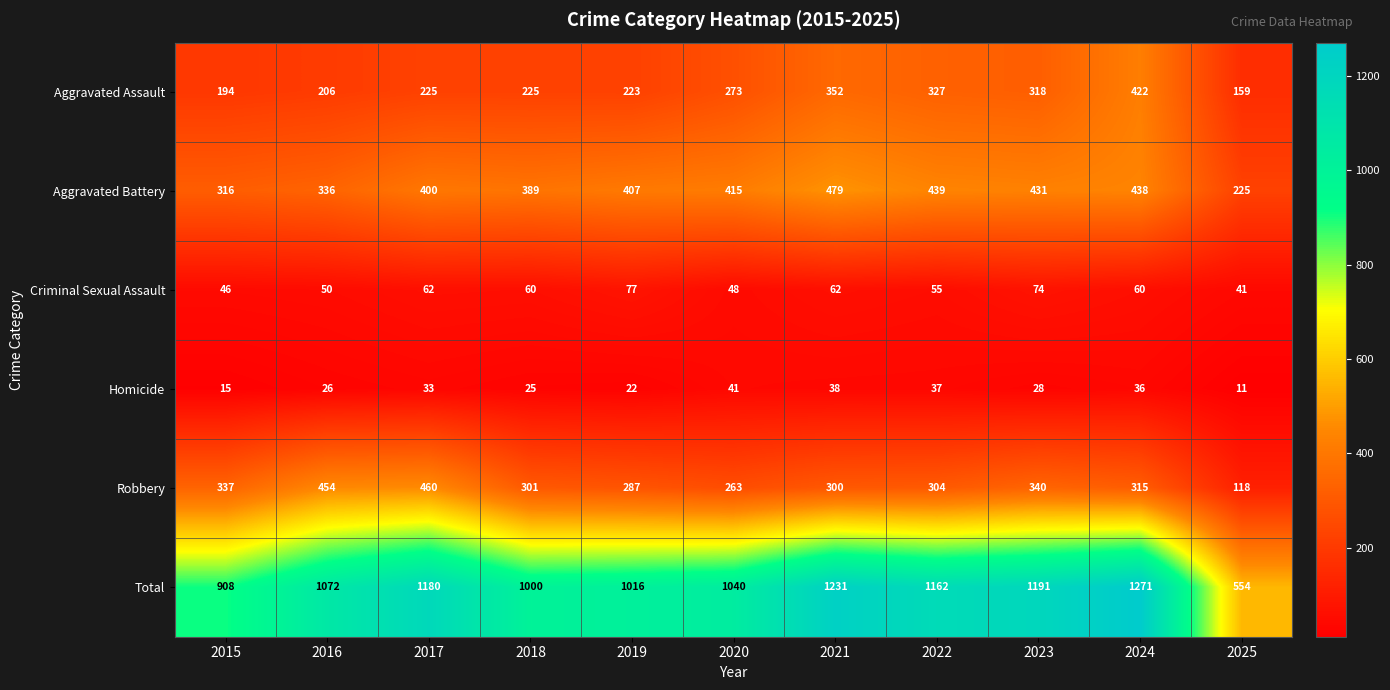

What is the total value across all series at 2021?

2462